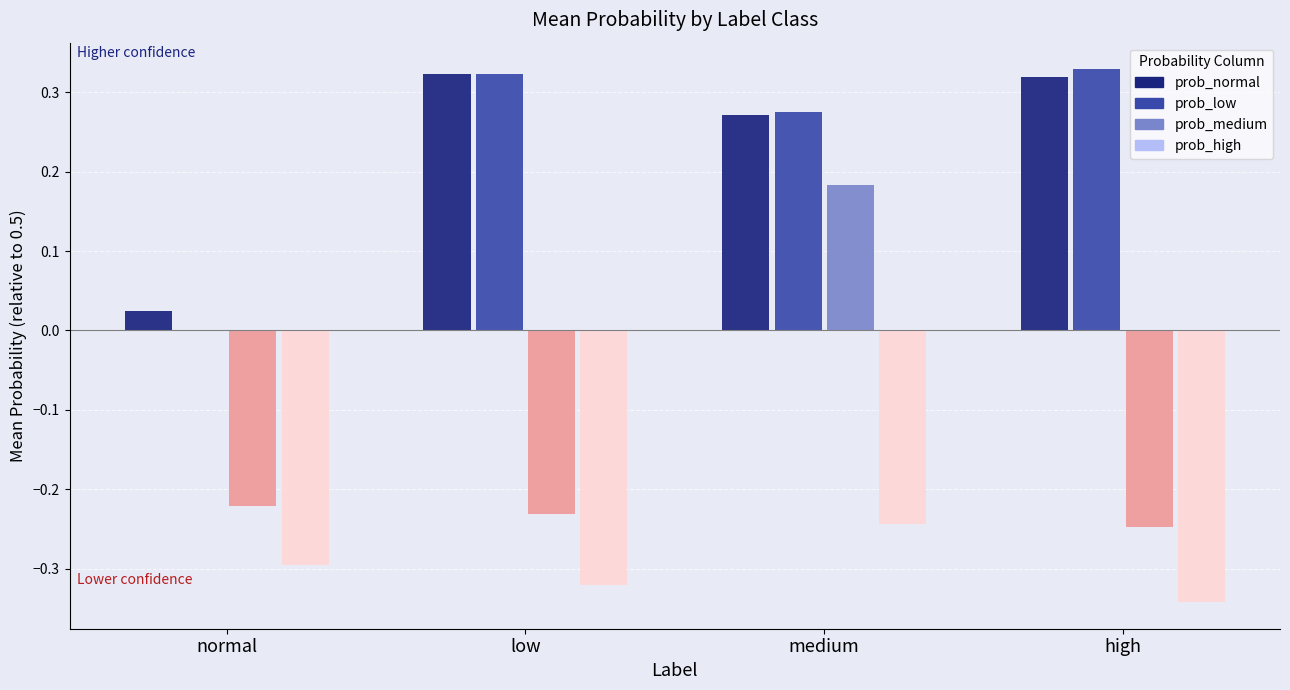

The prob_high series shows -0.1 at low. True or false?

False